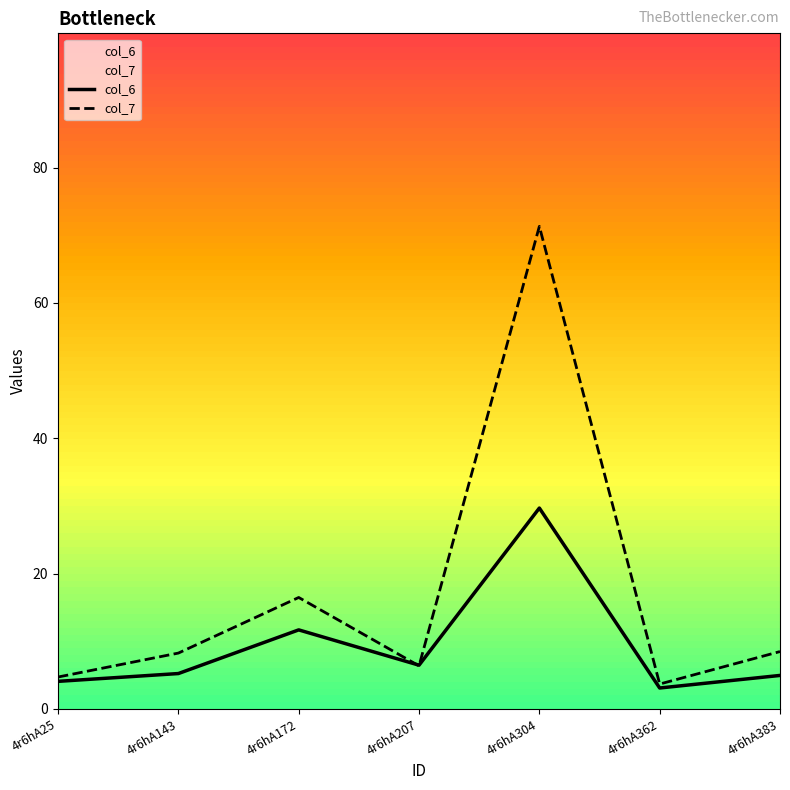

The col_7 series shows 4.7 at 4r6hA25. True or false?

True